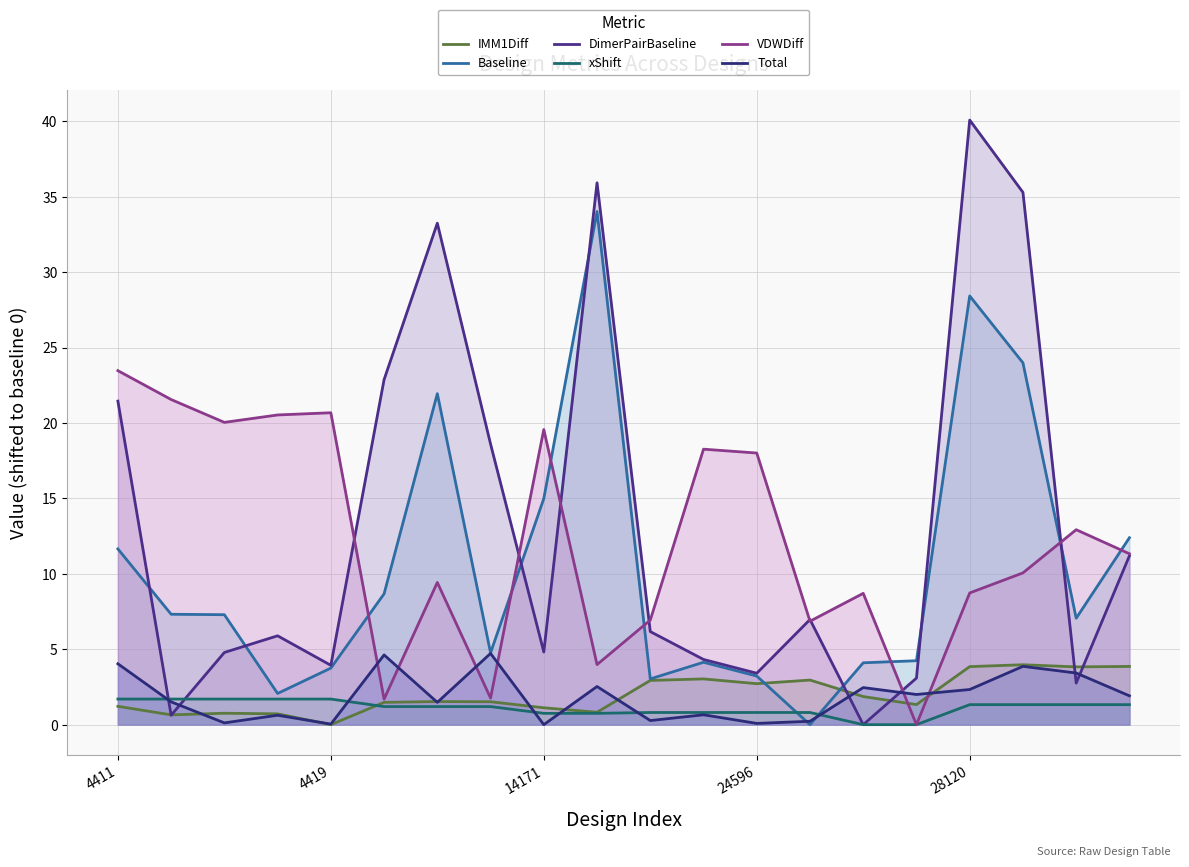

What is the difference between the Baseline values at 6 and 19?

9.6